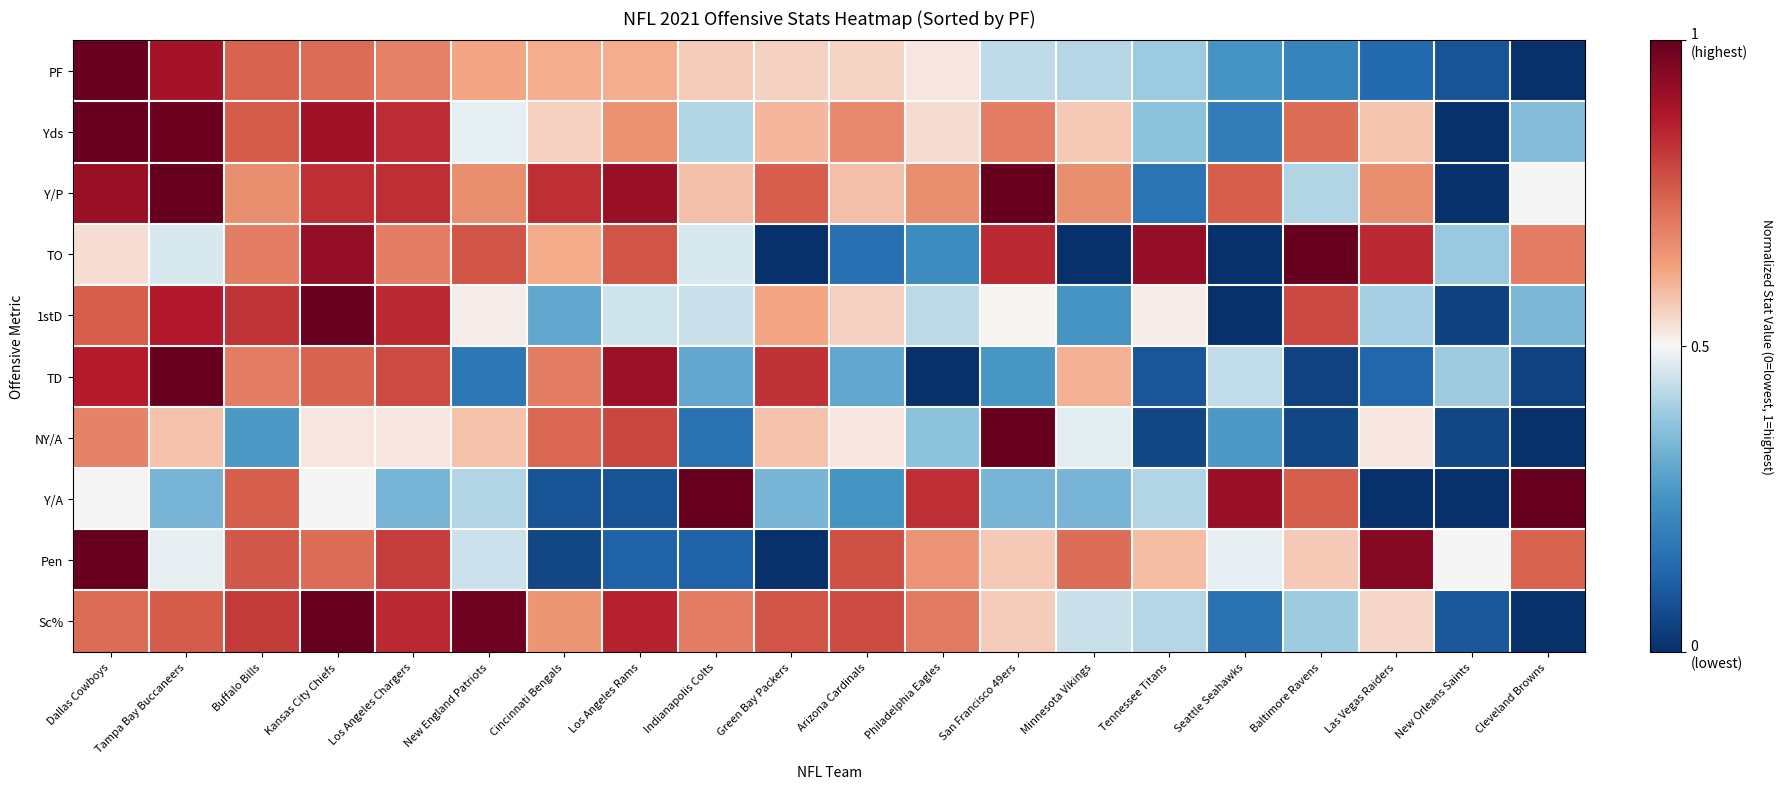

At which category is the sum across all series the highest?

Dallas Cowboys